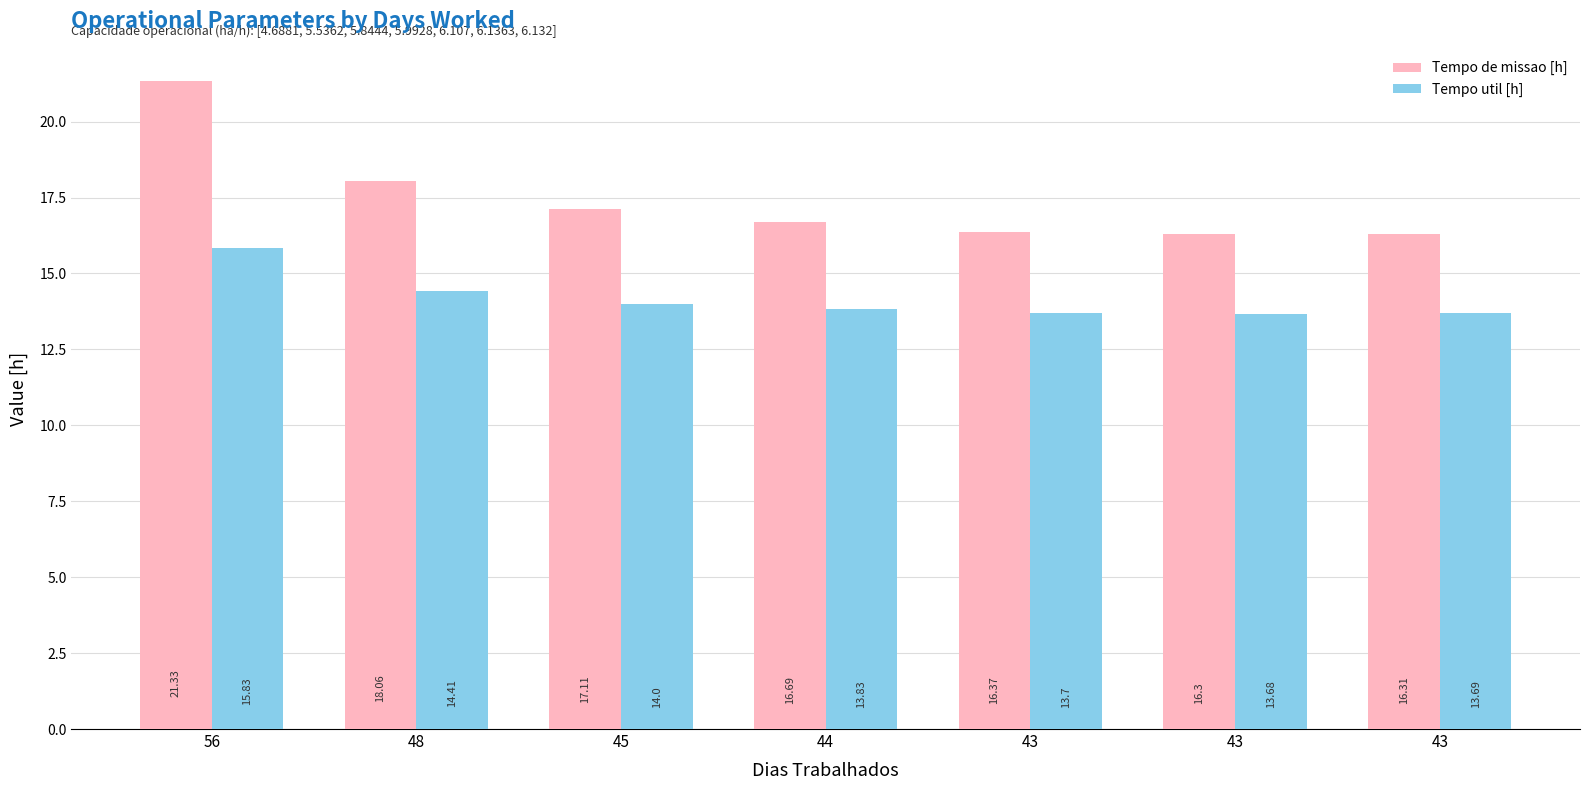

The Tempo de missao [h] series shows 36.2 at 56. True or false?

False